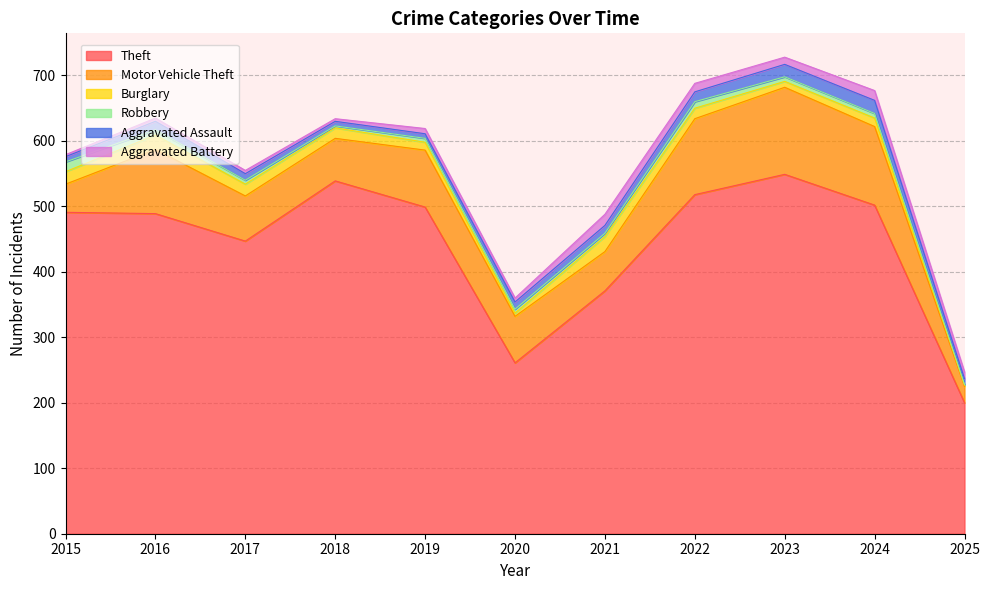

Reading left to right, what are all the values shown in this chart?

Theft: 491	489	447	539	499	261	371	518	549	502	200
Motor Vehicle Theft: 43	98	69	65	87	71	60	116	133	120	25
Burglary: 19	22	18	16	12	5	23	16	9	13	2
Robbery: 15	8	6	3	6	6	5	10	7	7	1
Aggravated Assault: 8	13	10	7	7	11	12	15	19	20	9
Aggravated Battery: 3	5	5	4	8	6	17	13	11	15	10